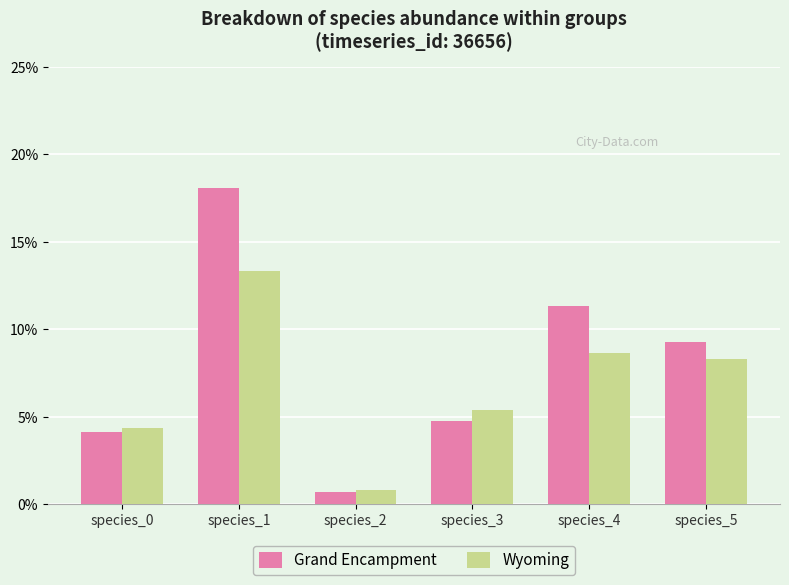

Rank the series at species_3 from lowest to highest value.

Grand Encampment, Wyoming